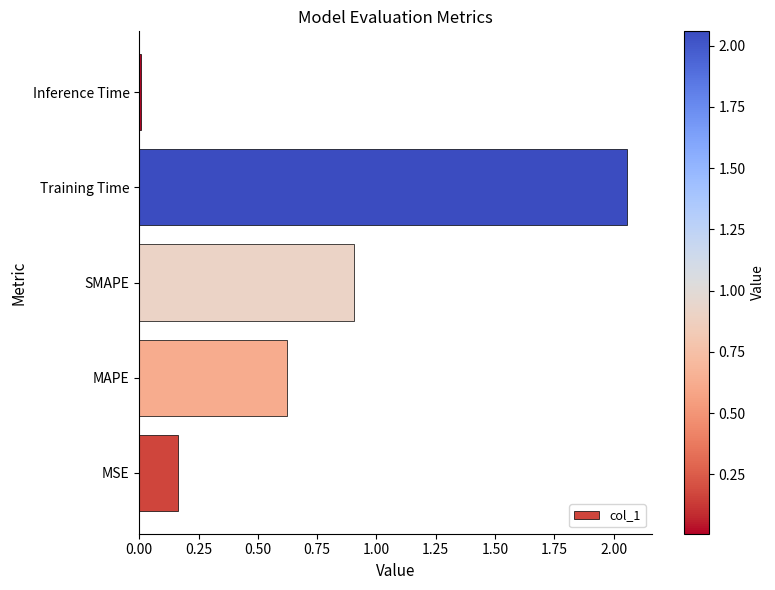

List the labels in order of value, largest first.

Training Time, SMAPE, MAPE, MSE, Inference Time